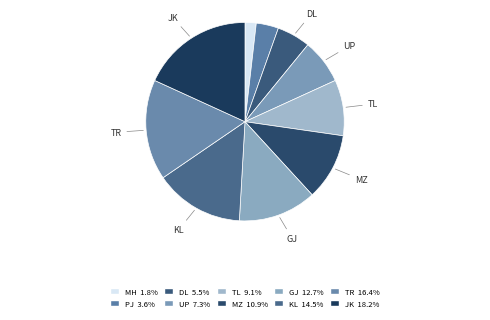

How many segments does this pie chart have?

10